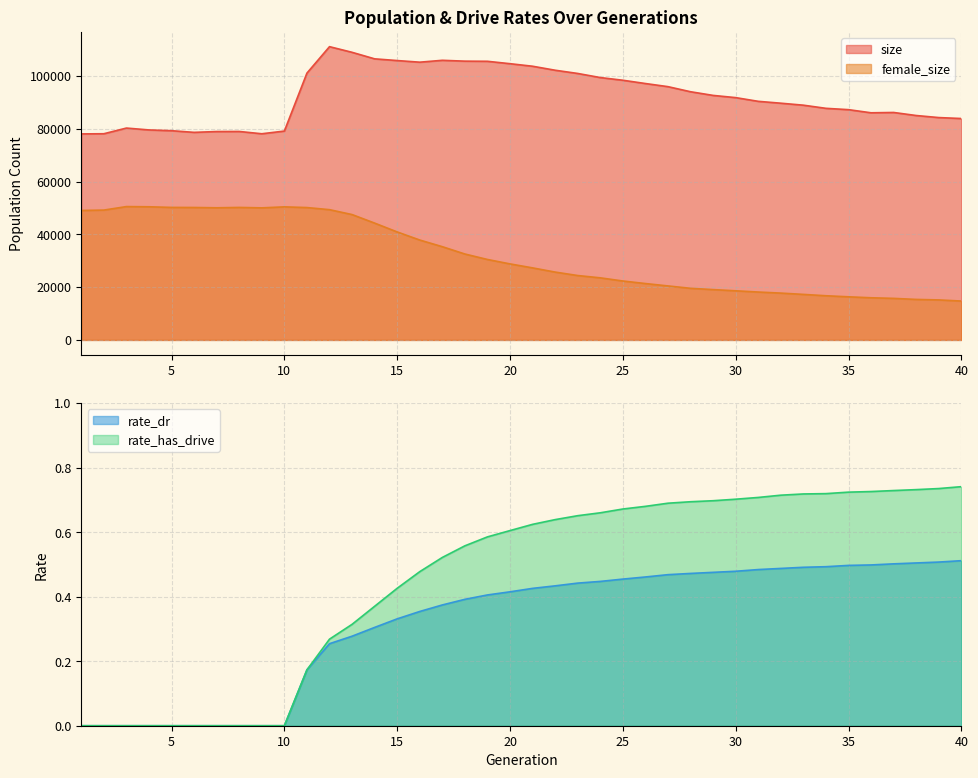

Does the chart display data point markers on the line(s)?

No